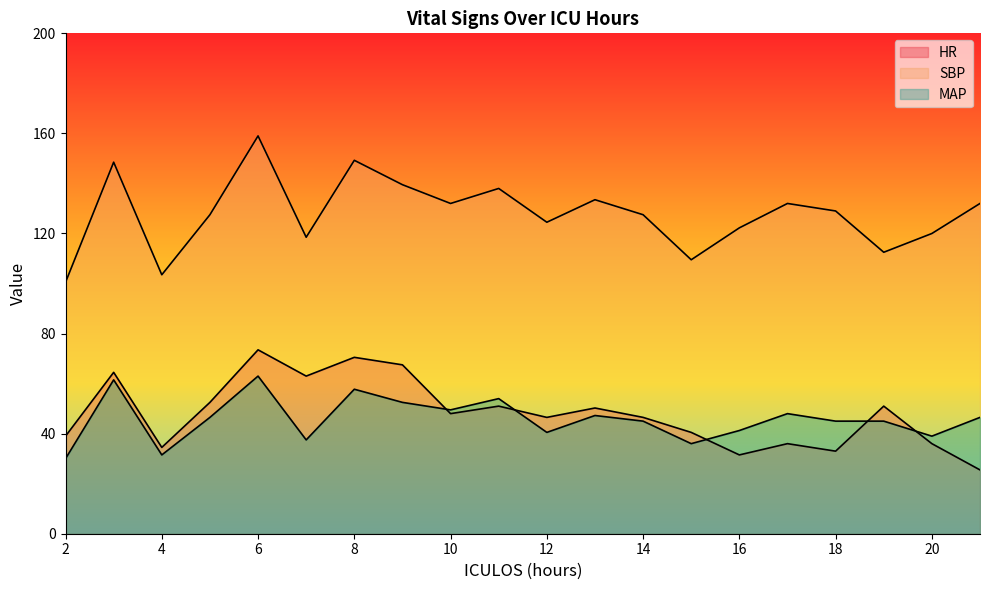

How many lines are shown in the chart?

3